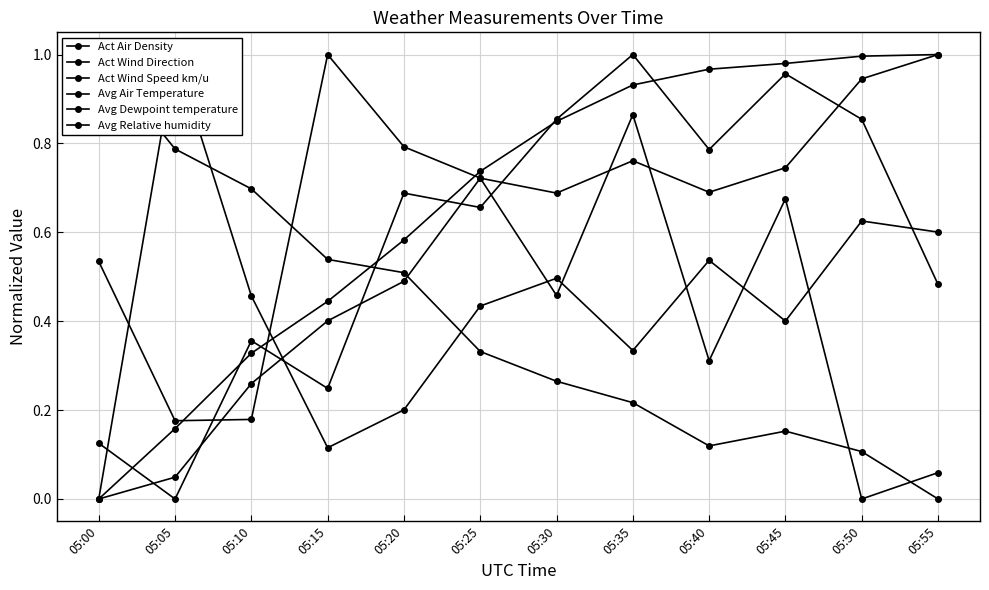

Reading left to right, what are all the values shown in this chart?

Act Air Density: 0.0	0.0	0.3	0.4	0.5	0.7	0.7	0.8	0.7	0.7	0.9	1.0
Act Wind Direction: 0.0	1.0	0.5	0.1	0.2	0.4	0.5	0.3	0.5	0.4	0.6	0.6
Act Wind Speed km/u: 0.5	0.2	0.2	1.0	0.8	0.7	0.5	0.9	0.3	0.7	0.0	0.1
Avg Air Temperature: 1.0	0.8	0.7	0.5	0.5	0.3	0.3	0.2	0.1	0.2	0.1	0.0
Avg Dewpoint temperature: 0.1	0.0	0.4	0.2	0.7	0.7	0.9	1.0	0.8	1.0	0.9	0.5
Avg Relative humidity: 0.0	0.2	0.3	0.4	0.6	0.7	0.8	0.9	1.0	1.0	1.0	1.0